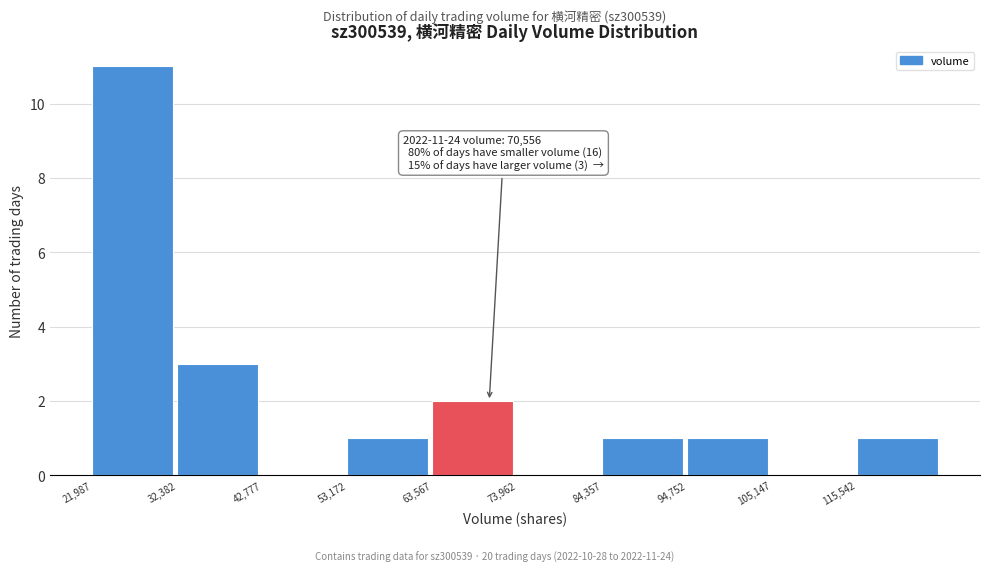

Over which range of the x-axis is the bar tallest?

22000 to 32000